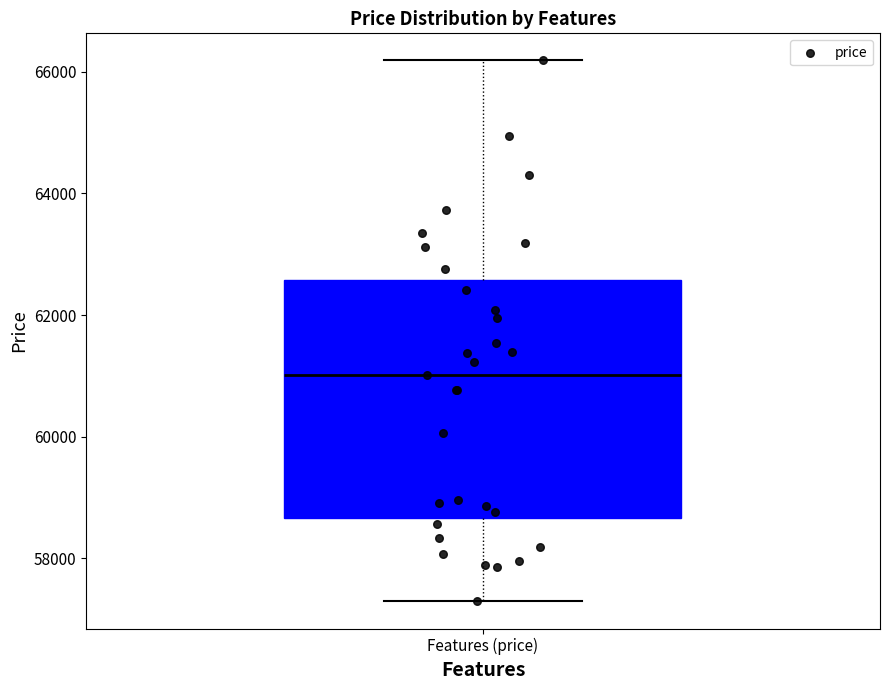

Read this box plot against the y-axis: the position of the median line, the range covered by the box, and the ends of both whiskers. The values are not printed on the chart, so give them approximately, as read against the axis.

median 61000, box 58600 to 62600, whiskers 57200 to 66200